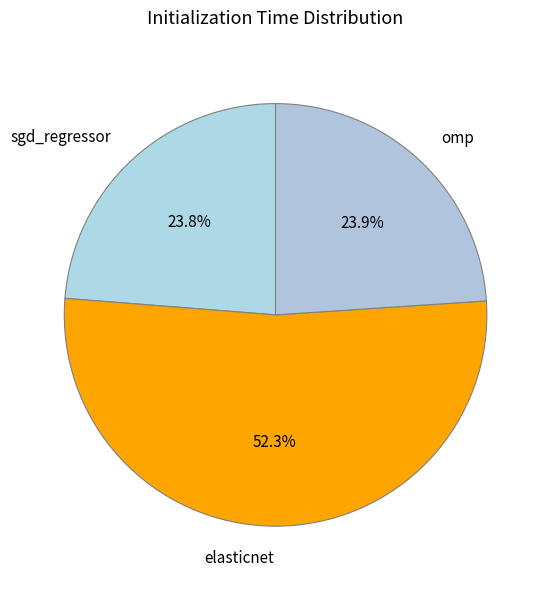

How many slices are in this pie chart?

3